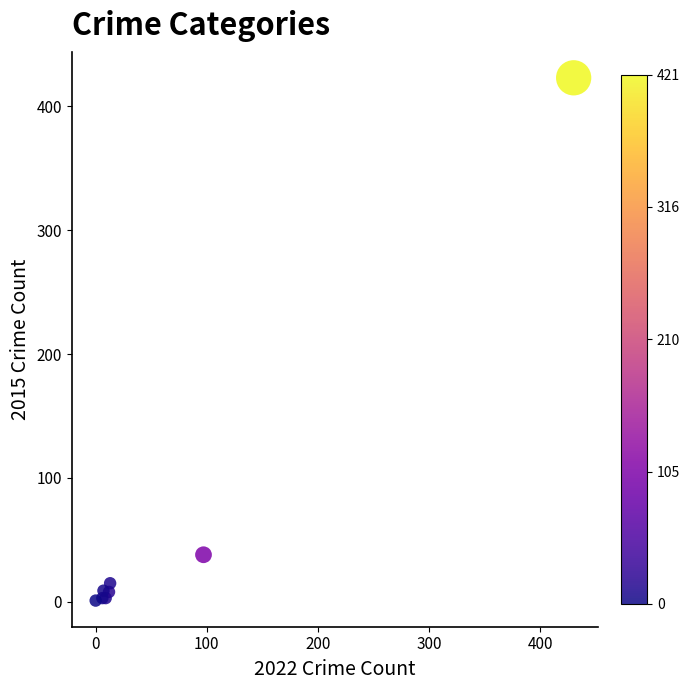

What Y value in the scatter plot is closest to 212?

38